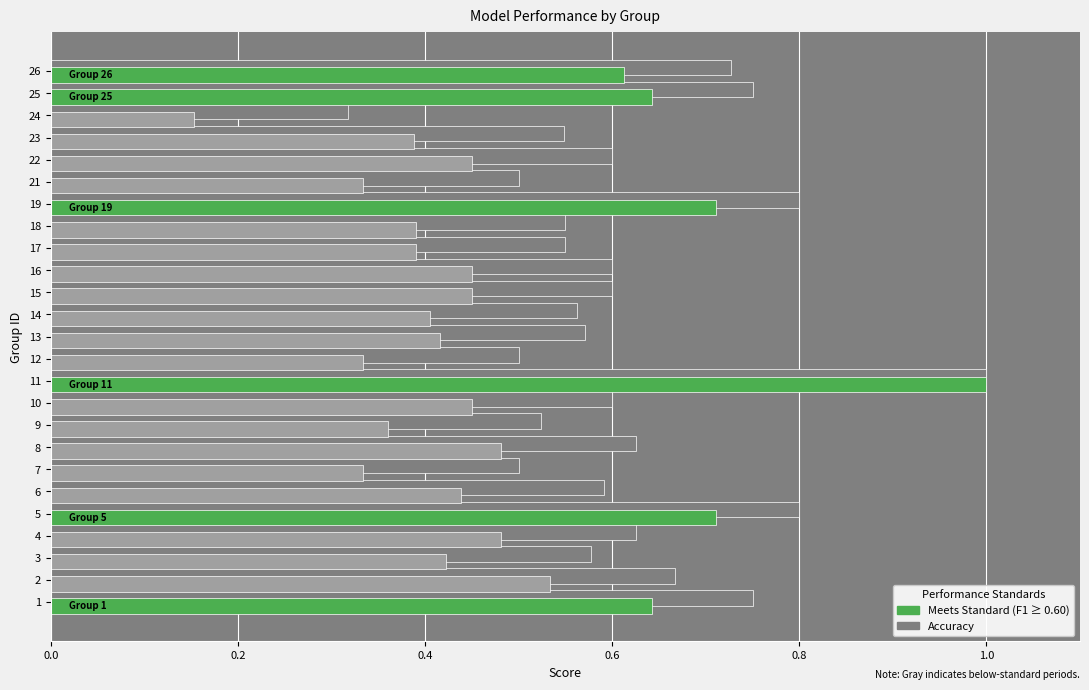

Which category has the highest value across all series?

11